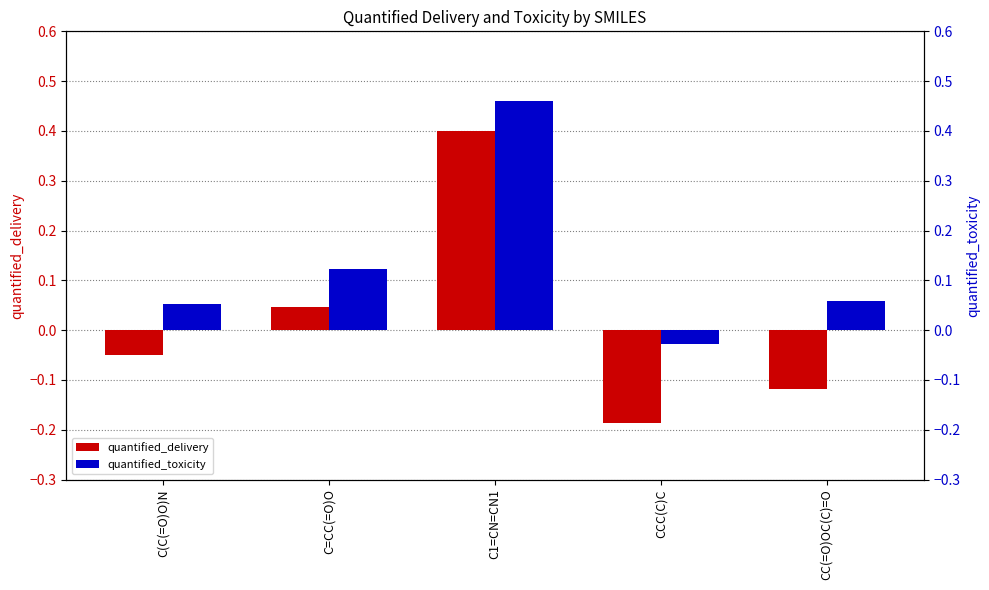

What is the maximum value for quantified_delivery?

0.4